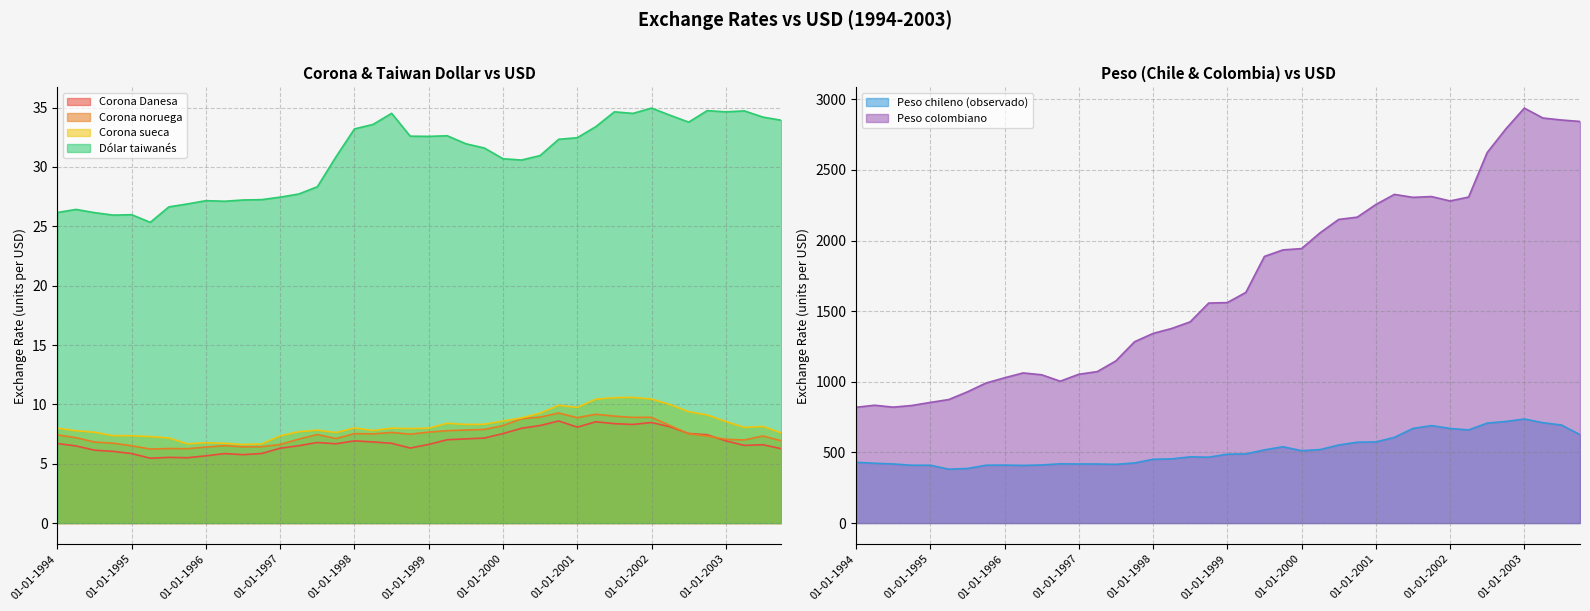

Reading left to right, extract all data points from this chart.

Corona Danesa: 01-01-1994=6.7	01-04-1994=6.5	01-07-1994=6.1	01-10-1994=6.0	01-01-1995=5.9	01-04-1995=5.5	01-07-1995=5.5	01-10-1995=5.5	01-01-1996=5.7	01-04-1996=5.9	01-07-1996=5.8	01-10-1996=5.9	01-01-1997=6.3	01-04-1997=6.5	01-07-1997=6.8	01-10-1997=6.7	01-01-1998=6.9	01-04-1998=6.8	01-07-1998=6.7	01-10-1998=6.3	01-01-1999=6.6	01-04-1999=7.0	01-07-1999=7.1	01-10-1999=7.2	01-01-2000=7.5	01-04-2000=8.0	01-07-2000=8.2	01-10-2000=8.6	01-01-2001=8.1	01-04-2001=8.5	01-07-2001=8.4	01-10-2001=8.3	01-01-2002=8.5	01-04-2002=8.1	01-07-2002=7.5	01-10-2002=7.4	01-01-2003=6.9	01-04-2003=6.5	01-07-2003=6.6	01-10-2003=6.3
Corona noruega: 01-01-1994=7.4	01-04-1994=7.2	01-07-1994=6.8	01-10-1994=6.7	01-01-1995=6.5	01-04-1995=6.2	01-07-1995=6.3	01-10-1995=6.3	01-01-1996=6.4	01-04-1996=6.5	01-07-1996=6.4	01-10-1996=6.4	01-01-1997=6.6	01-04-1997=7.1	01-07-1997=7.5	01-10-1997=7.1	01-01-1998=7.5	01-04-1998=7.5	01-07-1998=7.6	01-10-1998=7.5	01-01-1999=7.7	01-04-1999=7.8	01-07-1999=7.8	01-10-1999=7.9	01-01-2000=8.2	01-04-2000=8.8	01-07-2000=8.9	01-10-2000=9.3	01-01-2001=8.9	01-04-2001=9.2	01-07-2001=9.0	01-10-2001=8.9	01-01-2002=8.9	01-04-2002=8.2	01-07-2002=7.5	01-10-2002=7.3	01-01-2003=7.1	01-04-2003=7.0	01-07-2003=7.3	01-10-2003=6.9
Corona sueca: 01-01-1994=8.0	01-04-1994=7.8	01-07-1994=7.7	01-10-1994=7.4	01-01-1995=7.4	01-04-1995=7.3	01-07-1995=7.2	01-10-1995=6.7	01-01-1996=6.8	01-04-1996=6.7	01-07-1996=6.6	01-10-1996=6.7	01-01-1997=7.3	01-04-1997=7.7	01-07-1997=7.8	01-10-1997=7.6	01-01-1998=8.0	01-04-1998=7.8	01-07-1998=8.0	01-10-1998=8.0	01-01-1999=8.0	01-04-1999=8.4	01-07-1999=8.3	01-10-1999=8.3	01-01-2000=8.6	01-04-2000=8.9	01-07-2000=9.3	01-10-2000=9.9	01-01-2001=9.7	01-04-2001=10.4	01-07-2001=10.6	01-10-2001=10.6	01-01-2002=10.4	01-04-2002=10.0	01-07-2002=9.4	01-10-2002=9.1	01-01-2003=8.6	01-04-2003=8.1	01-07-2003=8.1	01-10-2003=7.6
Dólar taiwanés: 01-01-1994=26.2	01-04-1994=26.4	01-07-1994=26.1	01-10-1994=25.9	01-01-1995=26.0	01-04-1995=25.3	01-07-1995=26.6	01-10-1995=26.9	01-01-1996=27.2	01-04-1996=27.1	01-07-1996=27.2	01-10-1996=27.2	01-01-1997=27.5	01-04-1997=27.7	01-07-1997=28.3	01-10-1997=30.9	01-01-1998=33.2	01-04-1998=33.6	01-07-1998=34.5	01-10-1998=32.6	01-01-1999=32.6	01-04-1999=32.6	01-07-1999=32.0	01-10-1999=31.6	01-01-2000=30.7	01-04-2000=30.6	01-07-2000=31.0	01-10-2000=32.3	01-01-2001=32.5	01-04-2001=33.4	01-07-2001=34.6	01-10-2001=34.5	01-01-2002=35.0	01-04-2002=34.4	01-07-2002=33.8	01-10-2002=34.7	01-01-2003=34.6	01-04-2003=34.7	01-07-2003=34.2	01-10-2003=33.9
Peso chileno (observado): 01-01-1994=429.9	01-04-1994=423.3	01-07-1994=418.3	01-10-1994=409.3	01-01-1995=409.4	01-04-1995=381.3	01-07-1995=386.3	01-10-1995=409.3	01-01-1996=410.3	01-04-1996=408.1	01-07-1996=411.2	01-10-1996=419.2	01-01-1997=418.2	01-04-1997=417.8	01-07-1997=415.5	01-10-1997=425.3	01-01-1998=451.5	01-04-1998=454.5	01-07-1998=468.6	01-10-1998=466.3	01-01-1999=487.5	01-04-1999=489.7	01-07-1999=518.0	01-10-1999=540.0	01-01-2000=512.3	01-04-2000=520.1	01-07-2000=552.6	01-10-2000=572.3	01-01-2001=574.4	01-04-2001=606.4	01-07-2001=669.8	01-10-2001=689.8	01-01-2002=669.7	01-04-2002=659.4	01-07-2002=707.6	01-10-2002=719.1	01-01-2003=736.6	01-04-2003=710.5	01-07-2003=693.8	01-10-2003=625.8
Peso colombiano: 01-01-1994=819.4	01-04-1994=834.1	01-07-1994=820.4	01-10-1994=832.2	01-01-1995=853.8	01-04-1995=874.5	01-07-1995=928.8	01-10-1995=991.1	01-01-1996=1028.2	01-04-1996=1062.7	01-07-1996=1049.7	01-10-1996=1004.1	01-01-1997=1053.2	01-04-1997=1072.2	01-07-1997=1148.0	01-10-1997=1283.1	01-01-1998=1342.2	01-04-1998=1377.2	01-07-1998=1424.1	01-10-1998=1557.3	01-01-1999=1560.5	01-04-1999=1632.6	01-07-1999=1887.3	01-10-1999=1933.6	01-01-2000=1942.8	01-04-2000=2054.6	01-07-2000=2149.2	01-10-2000=2165.4	01-01-2001=2254.5	01-04-2001=2326.3	01-07-2001=2305.5	01-10-2001=2311.1	01-01-2002=2280.0	01-04-2002=2307.6	01-07-2002=2622.7	01-10-2002=2789.2	01-01-2003=2937.2	01-04-2003=2867.1	01-07-2003=2853.0	01-10-2003=2842.7